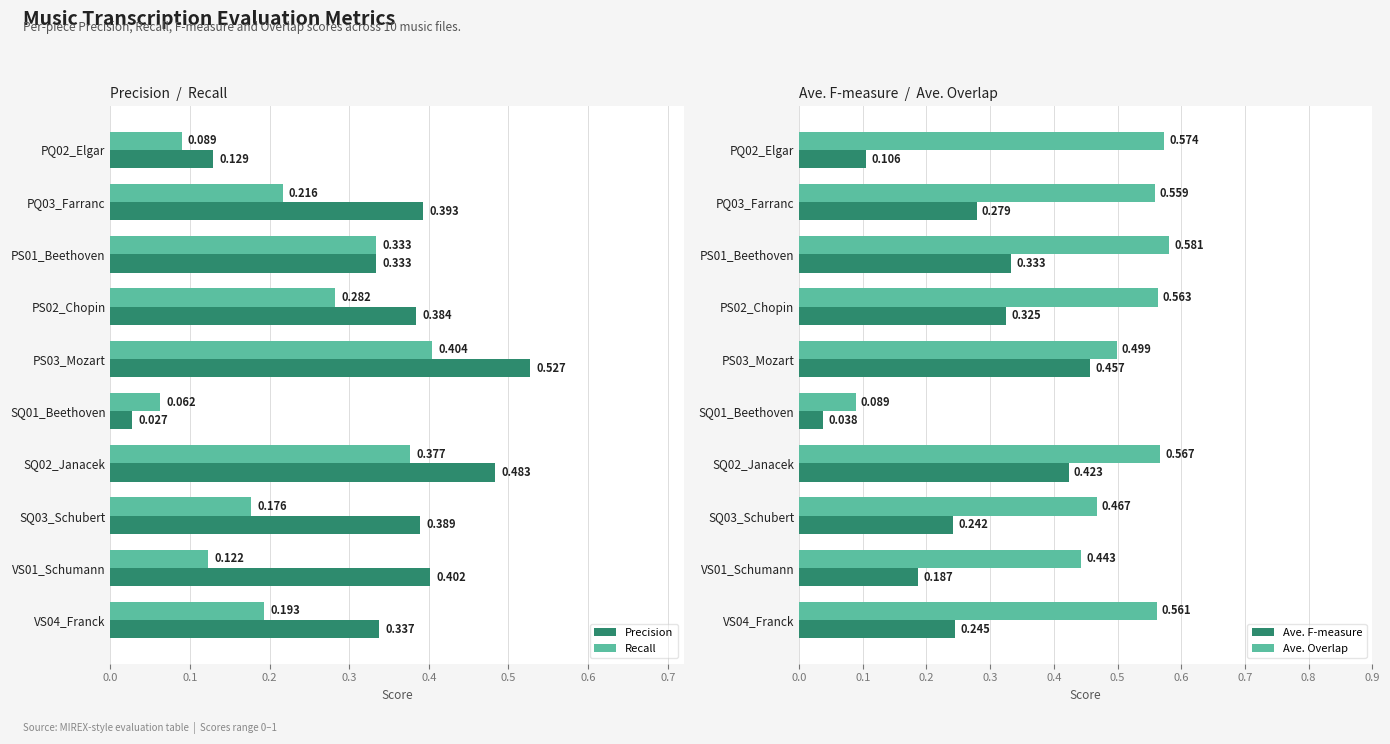

What position from the left is PS02_Chopin?

4